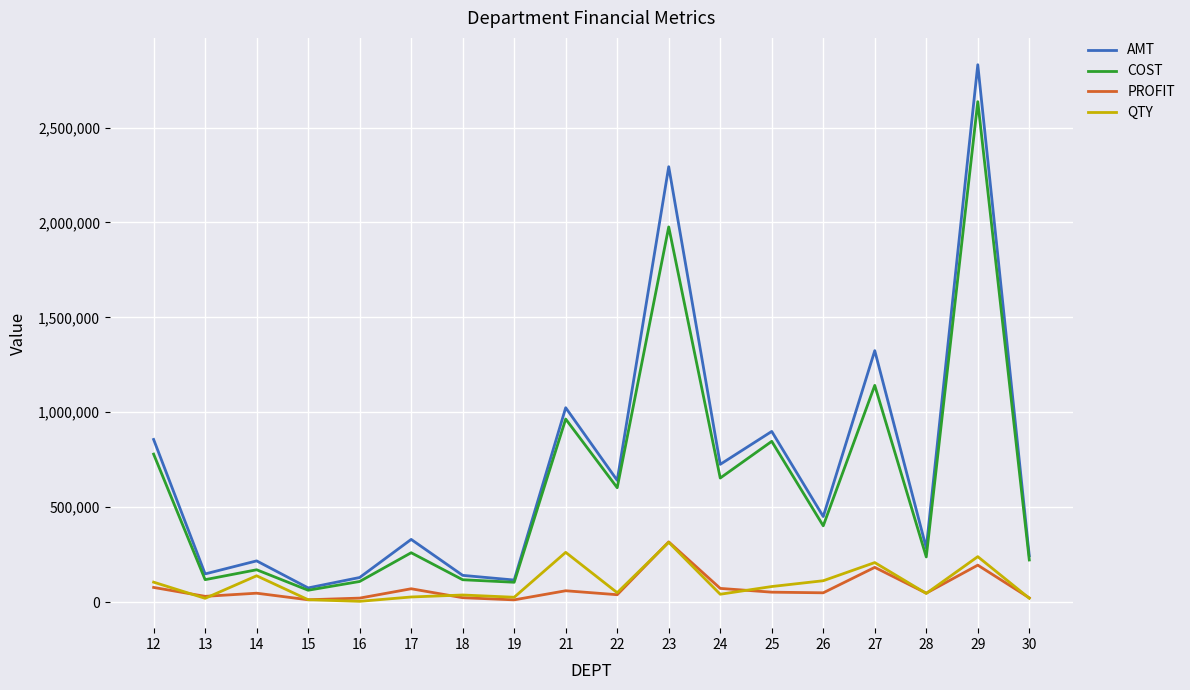

At which category is the sum across all series the highest?

29